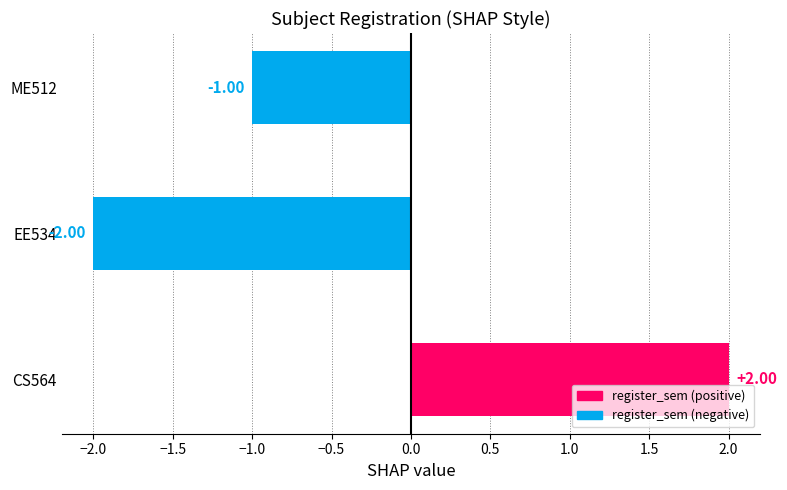

What is the difference between the values at CS564 and EE534?

4